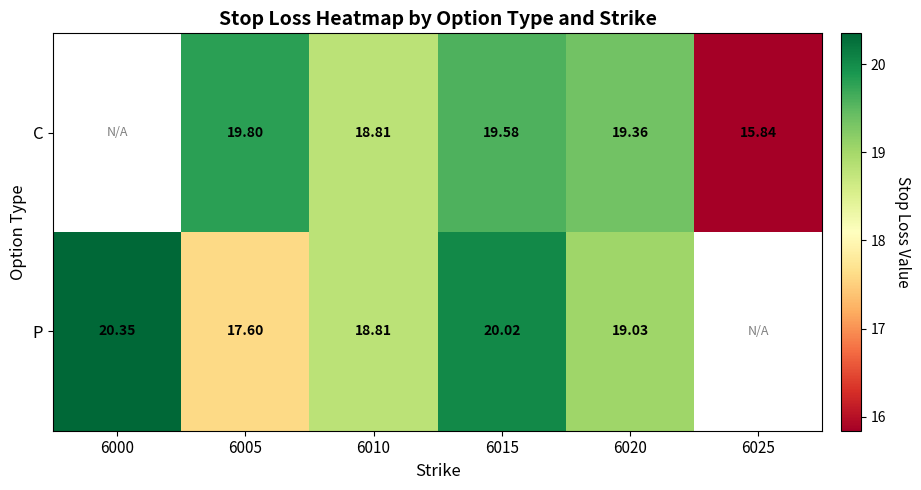

At 6015, list the series in order from smallest to largest.

C, P